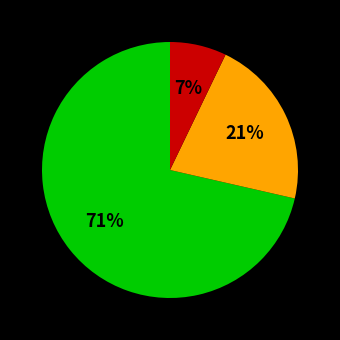

Is there any slice that represents more than half of the pie?

Yes